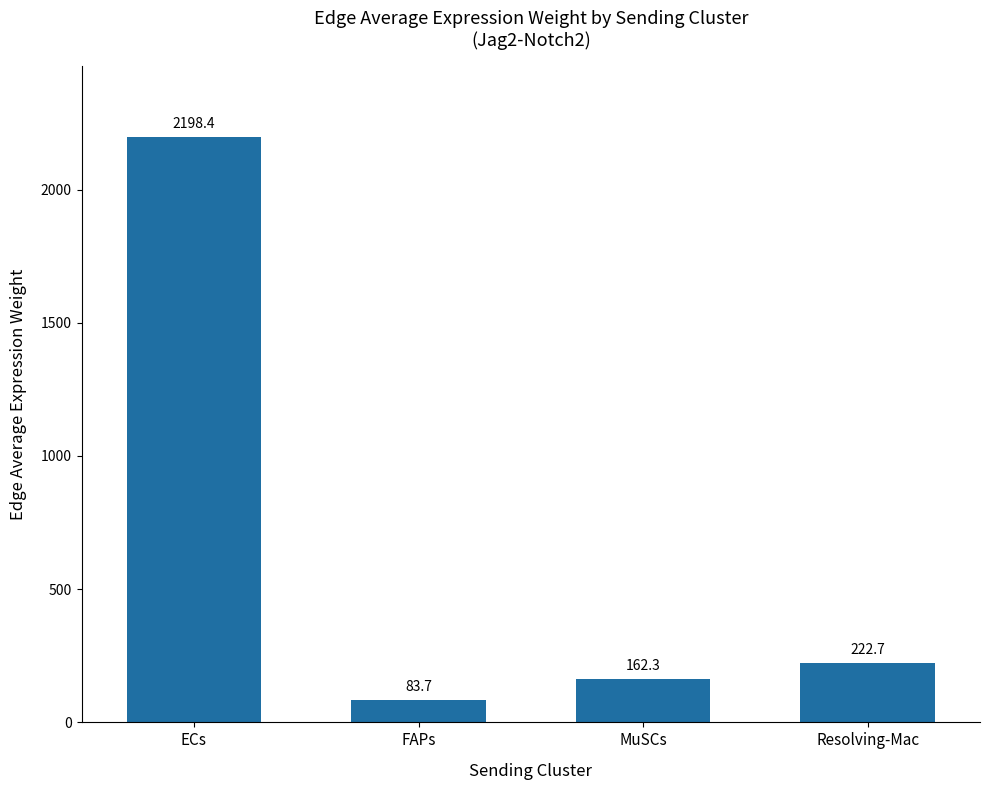

What is the difference between the maximum and minimum values?

2114.7